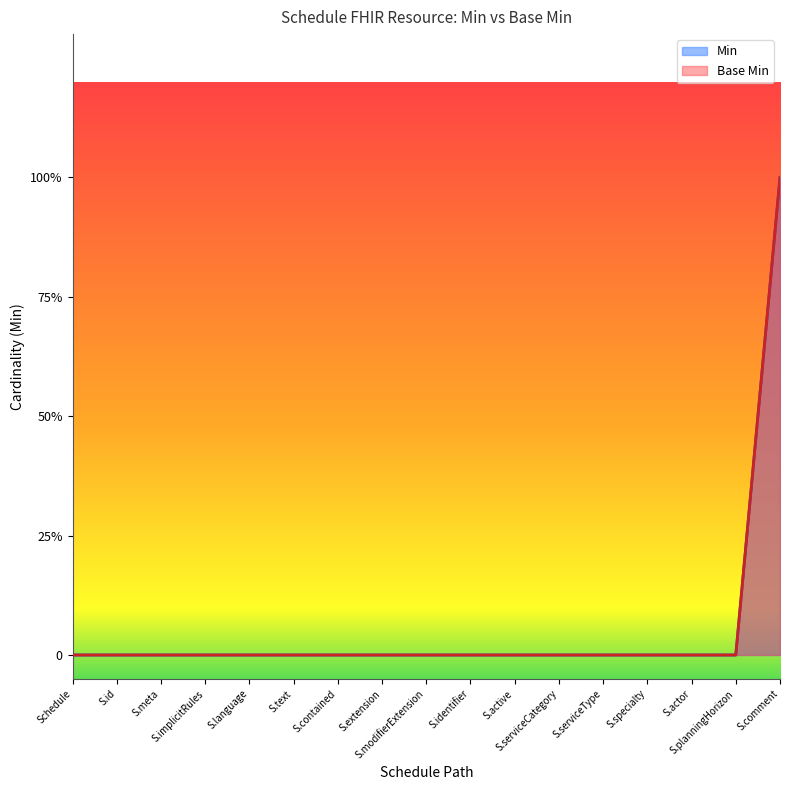

How many distinct data groups are displayed?

2